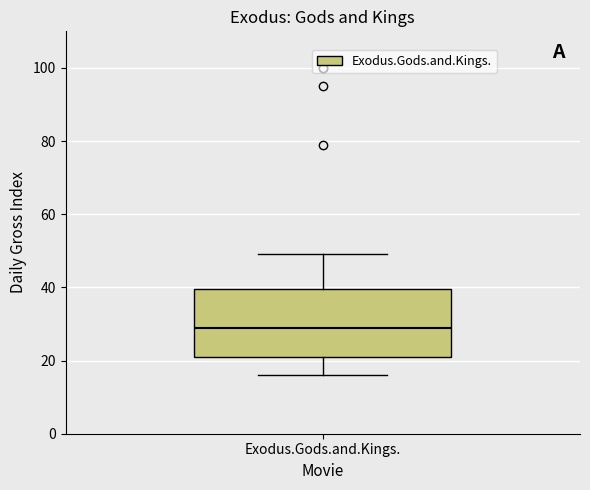

Where is the lower edge of the box for Exodus.Gods.and.Kings. on the y-axis? The values are not printed on the chart, so give them approximately, as read against the axis.

22